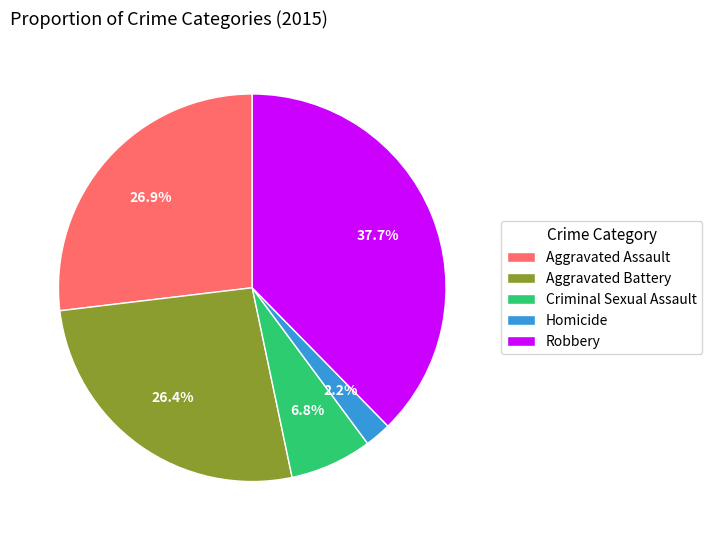

To the nearest percent, what is the average slice percentage?

20%